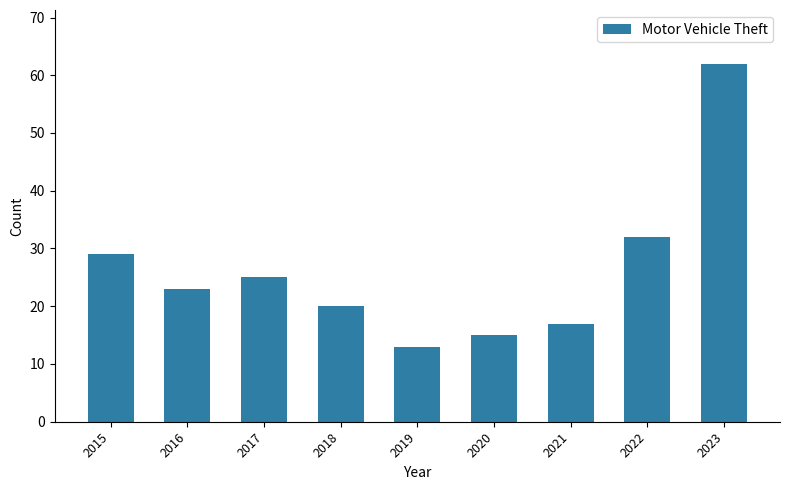

Reading left to right, extract all data points from this chart.

29	23	25	20	13	15	17	32	62